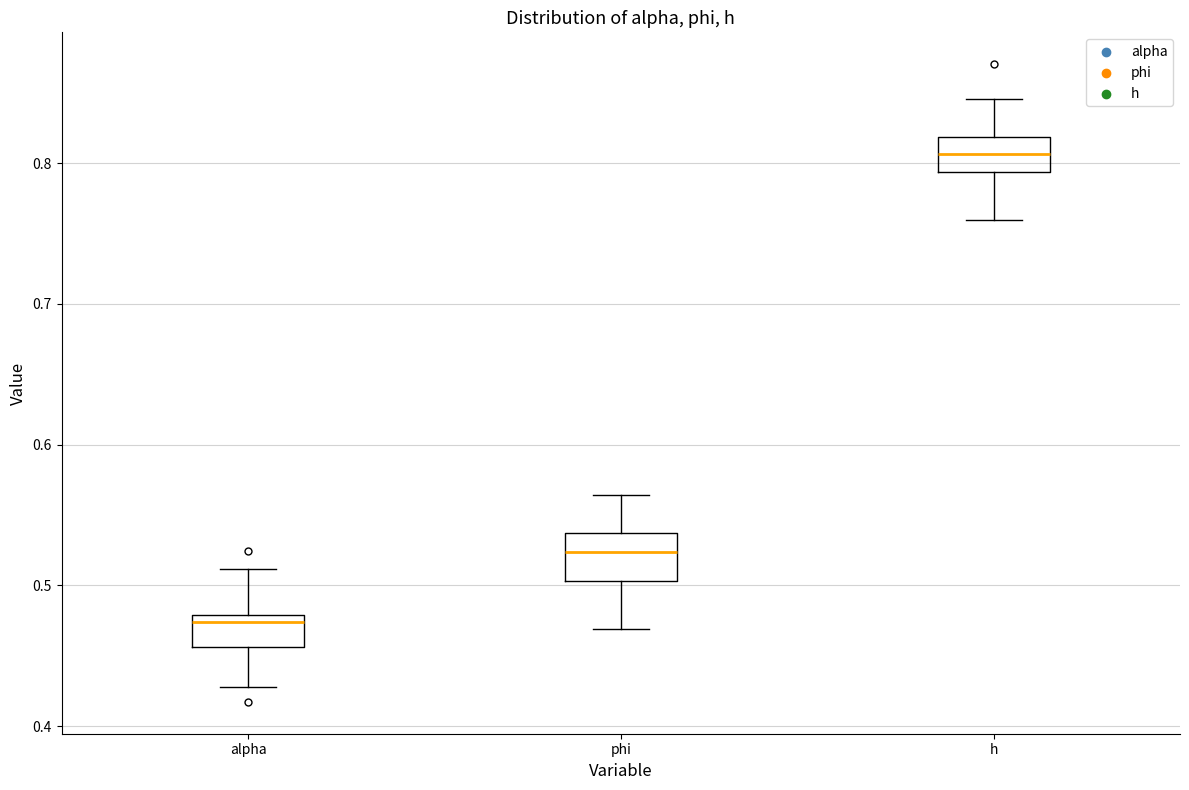

Which box's median line is the lowest?

alpha